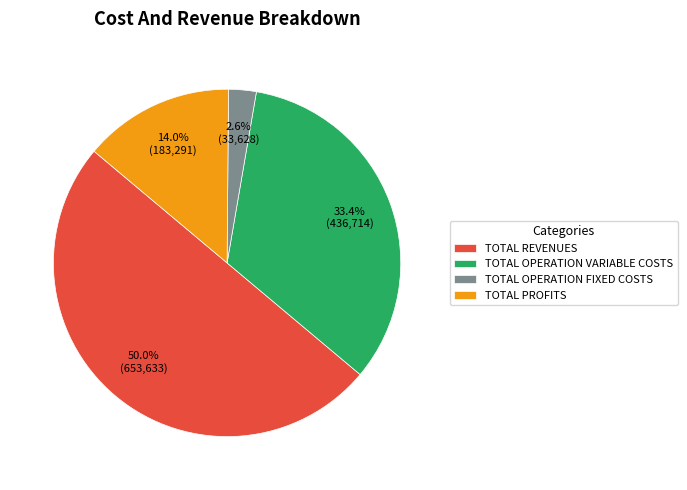

Rank the categories by value from highest to lowest.

TOTAL REVENUES, TOTAL OPERATION VARIABLE COSTS, TOTAL PROFITS, TOTAL OPERATION FIXED COSTS